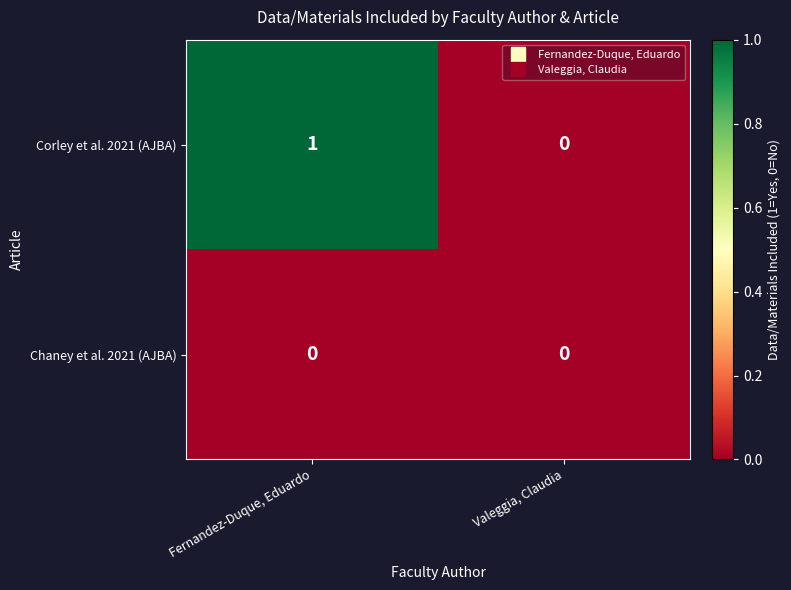

Which series changed the most between Fernandez-Duque, Eduardo and Valeggia, Claudia?

Corley et al. 2021 (AJBA)